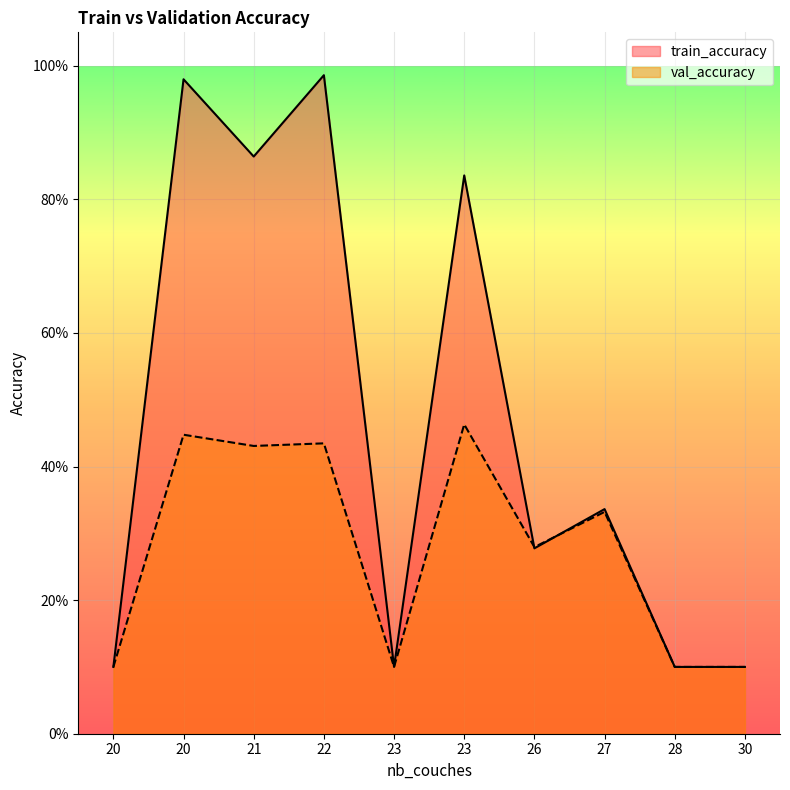

What is the value of the train_accuracy point at the 10th from the left?

0.1